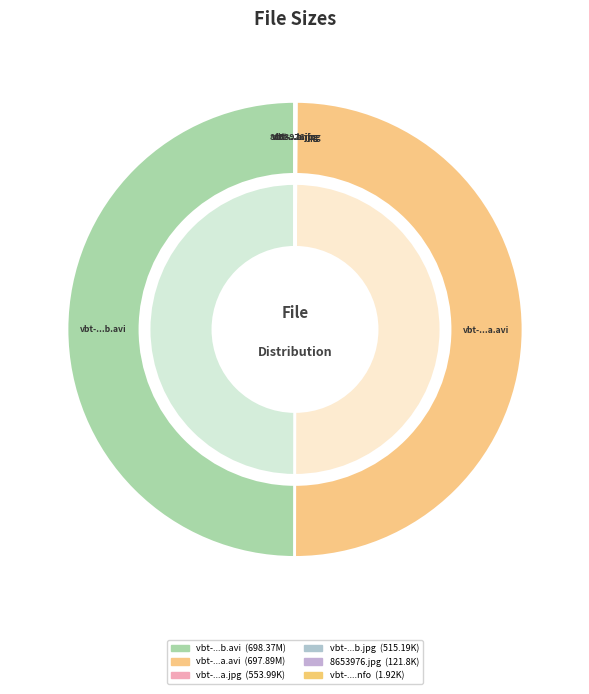

To the nearest percent, what is the average slice percentage?

17%